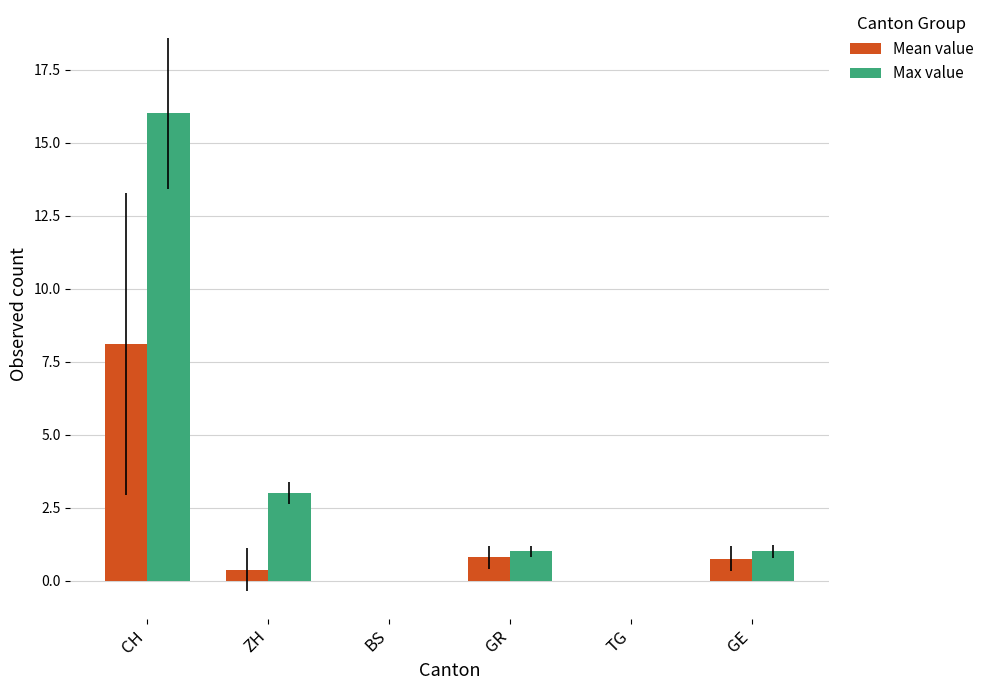

Which series has the largest range (max minus min)?

Max value